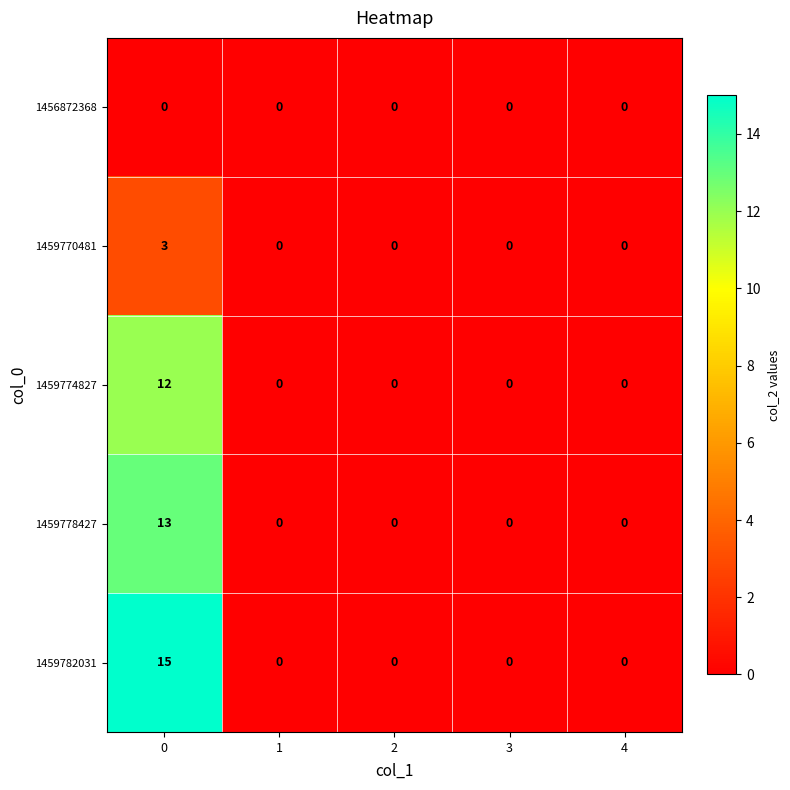

At 0, list the series in order from smallest to largest.

1456872368, 1459770481, 1459774827, 1459778427, 1459782031